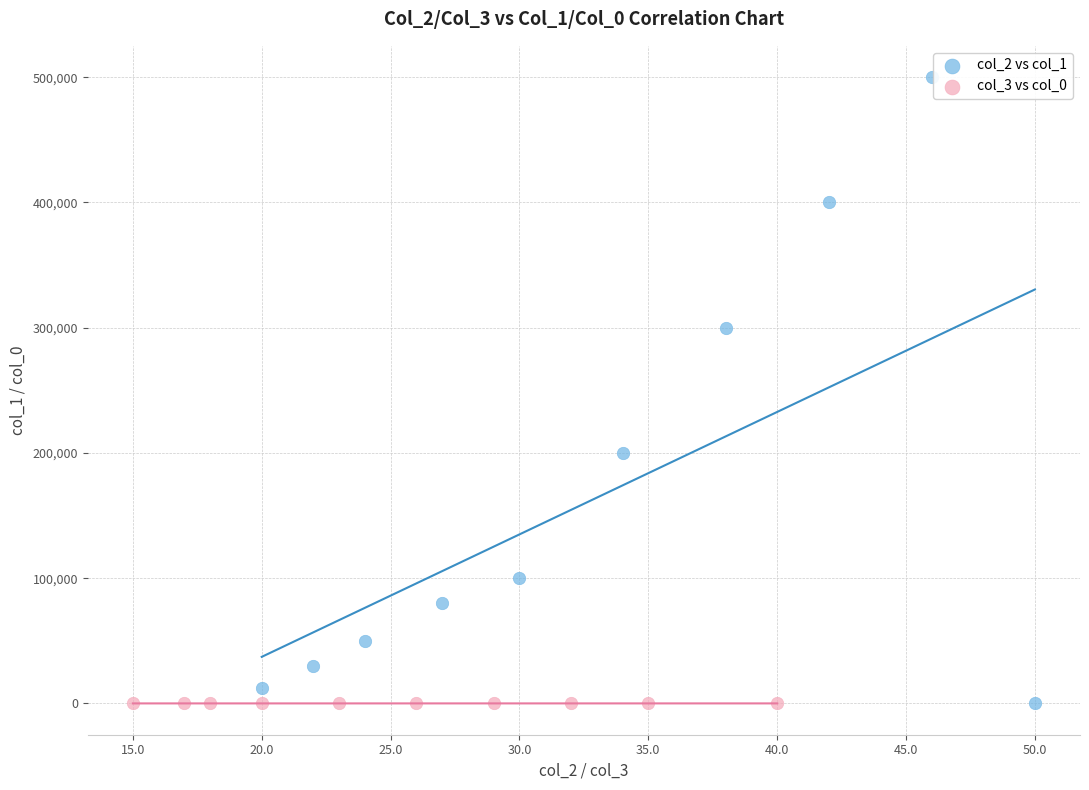

Which series reaches the maximum Y coordinate?

col_2 vs col_1